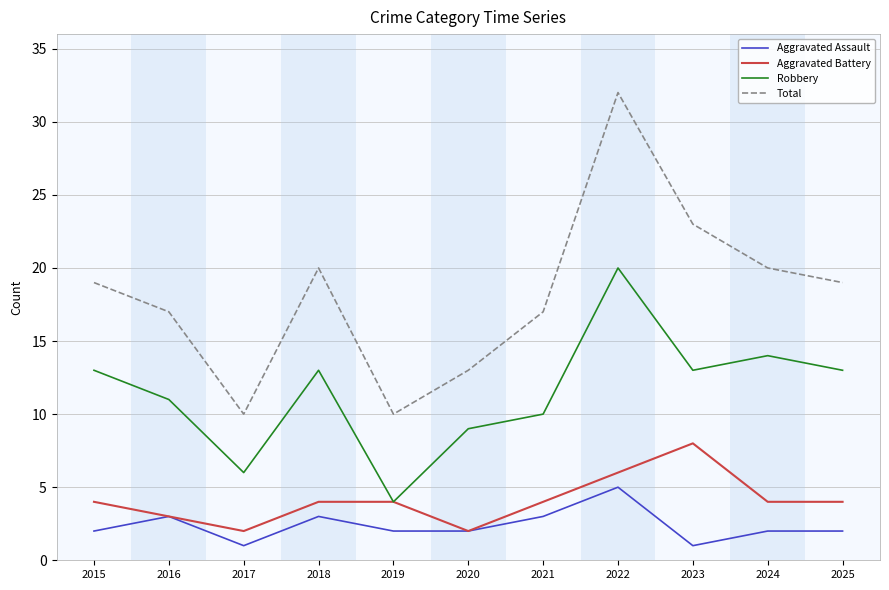

True or false: Aggravated Assault and Total cross at least once.

False